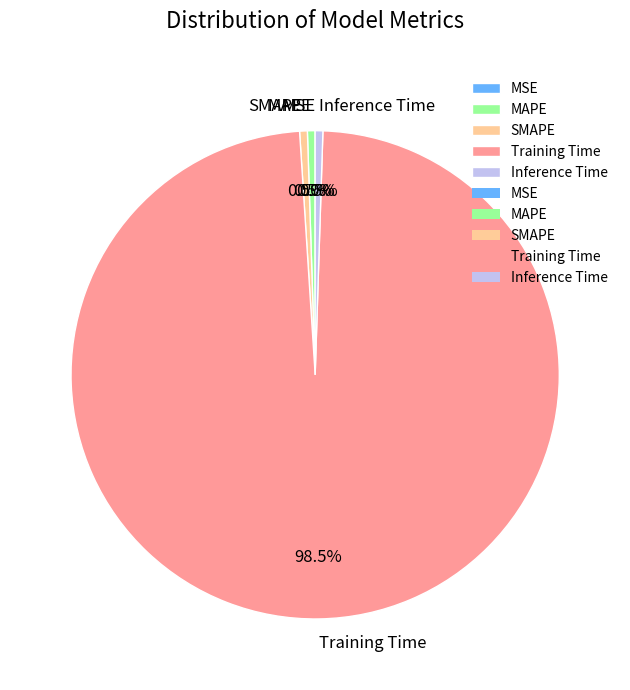

Between SMAPE and Training Time, which is larger?

Training Time